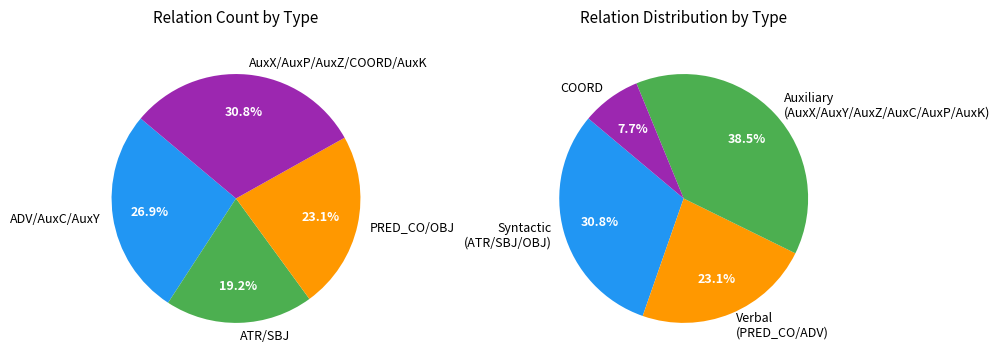

Does AuxK account for over 50% of the chart?

No